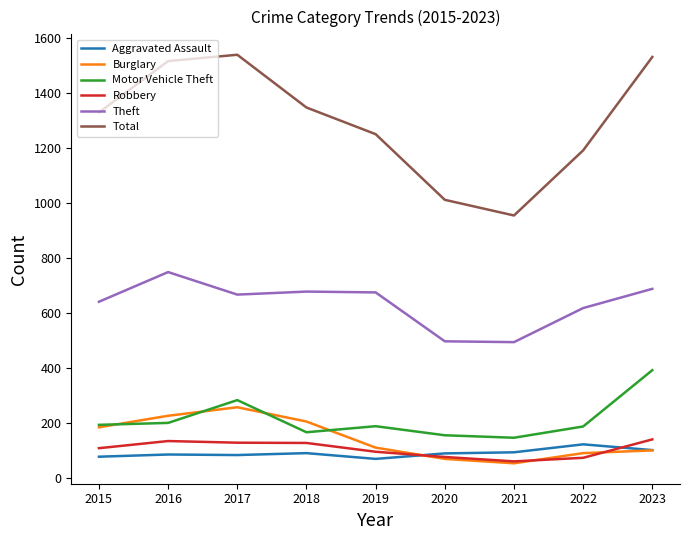

True or false: Robbery and Total cross at least once.

False